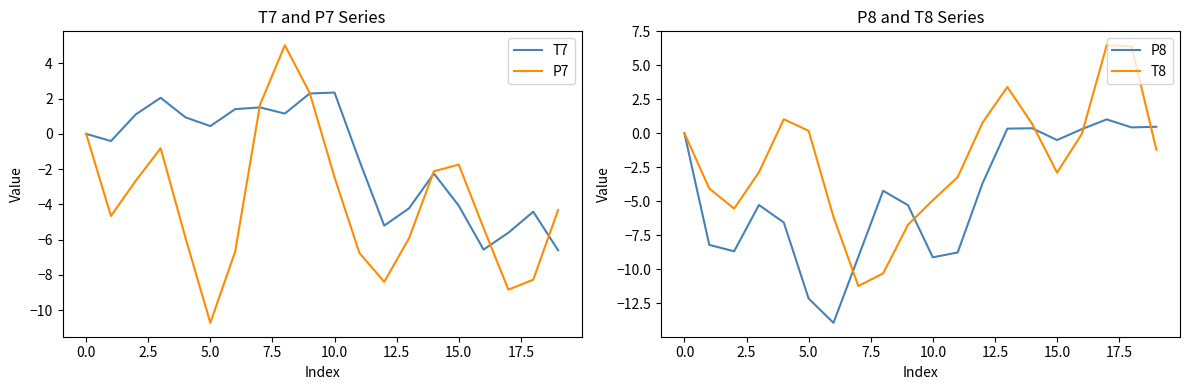

Which series has the largest total across all categories?

T7